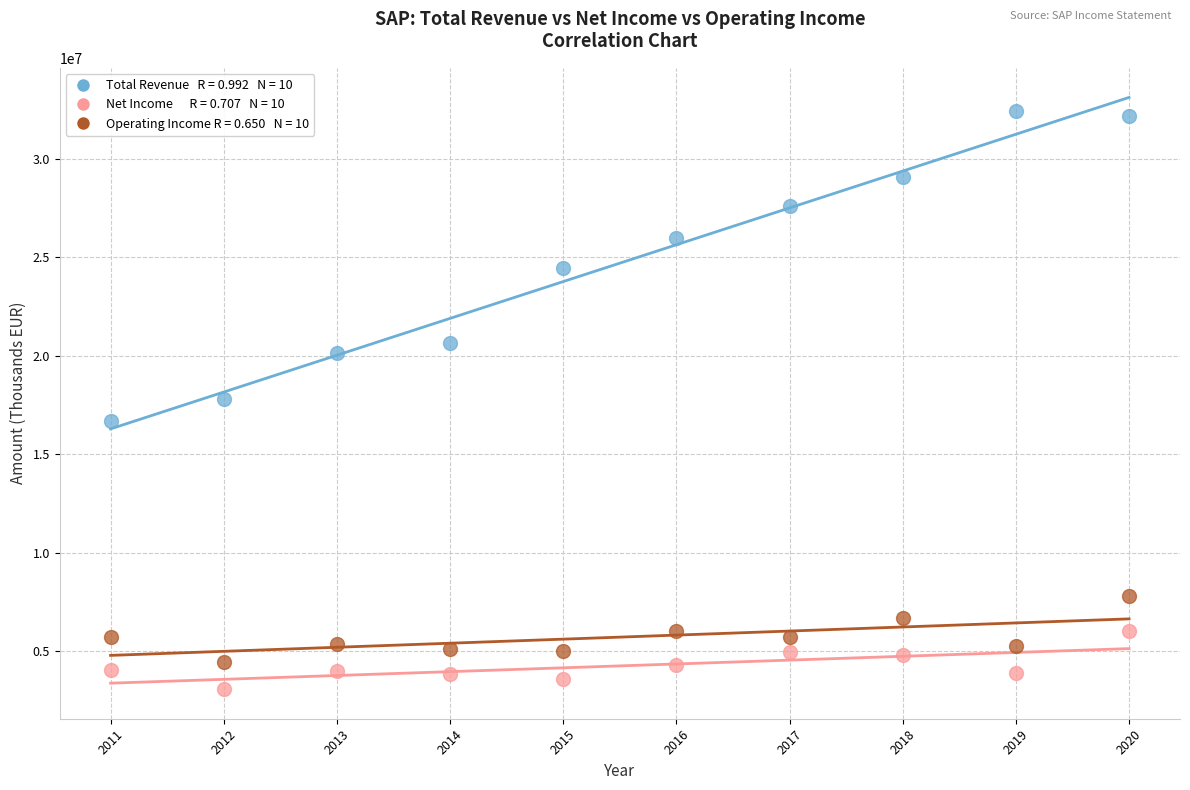

Across all data points, what is the range of Y values (max minus min)?

29335600